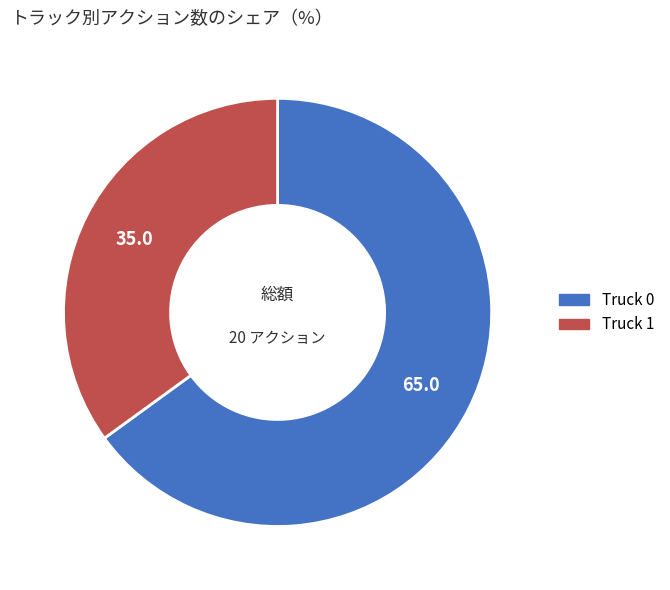

Rank the categories by value from highest to lowest.

Truck 0, Truck 1